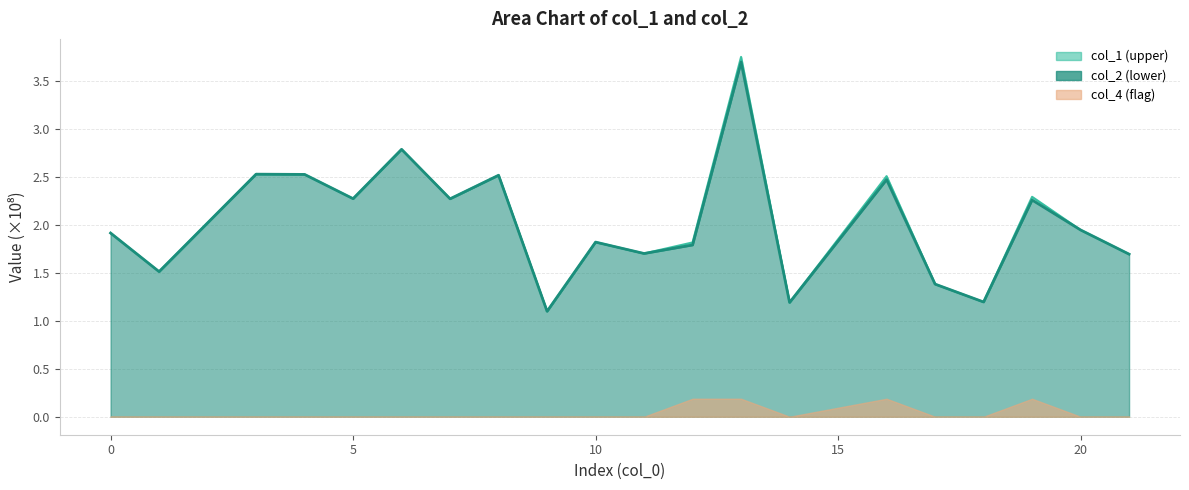

Reading left to right, what are all the values shown in this chart?

col_1: 0=1.9	1=1.5	3=2.5	4=2.5	5=2.3	6=2.8	7=2.3	8=2.5	9=1.1	10=1.8	11=1.7	12=1.8	13=3.8	14=1.2	16=2.5	17=1.4	18=1.2	19=2.3	20=1.9	21=1.7
col_2: 0=1.9	1=1.5	3=2.5	4=2.5	5=2.3	6=2.8	7=2.3	8=2.5	9=1.1	10=1.8	11=1.7	12=1.8	13=3.7	14=1.2	16=2.5	17=1.4	18=1.2	19=2.3	20=1.9	21=1.7